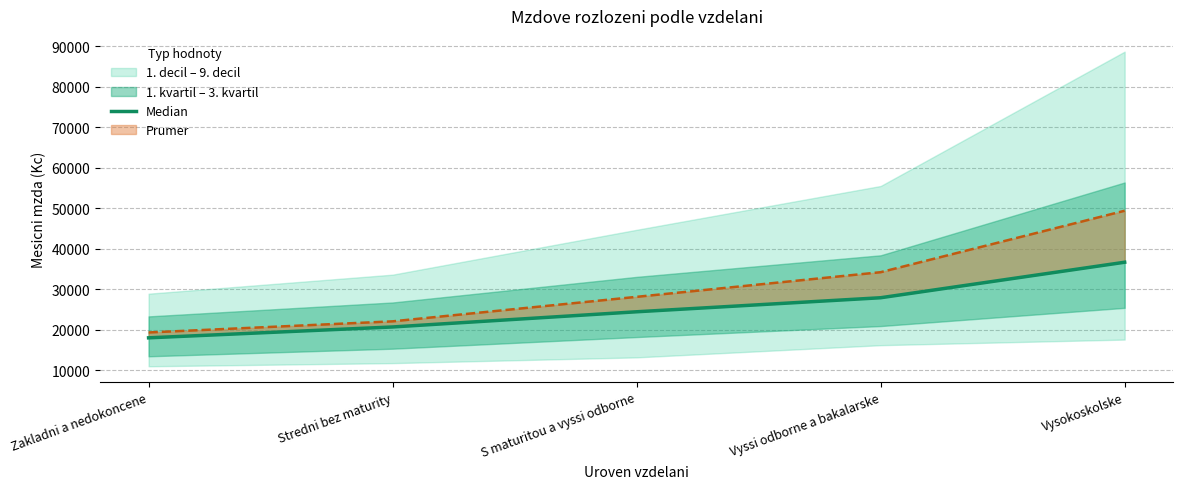

Approximately how many times larger is the value at Vysokoskolske compared to Zakladni a nedokoncene?

2.0